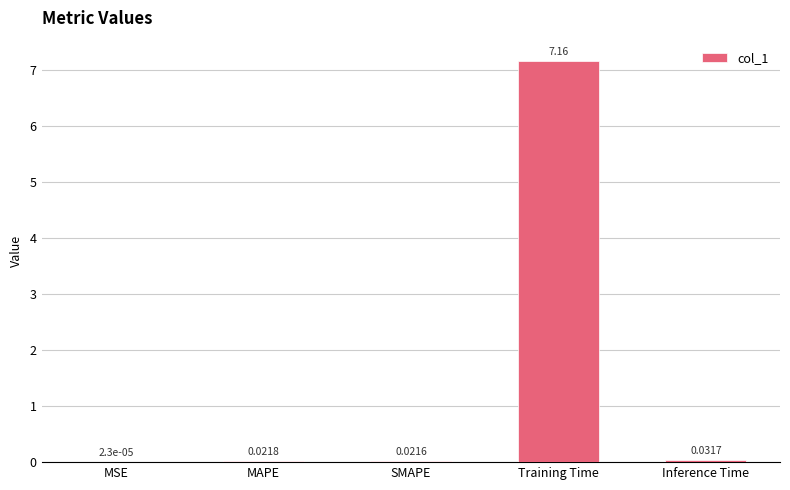

Which category has the highest value across all series?

Training Time